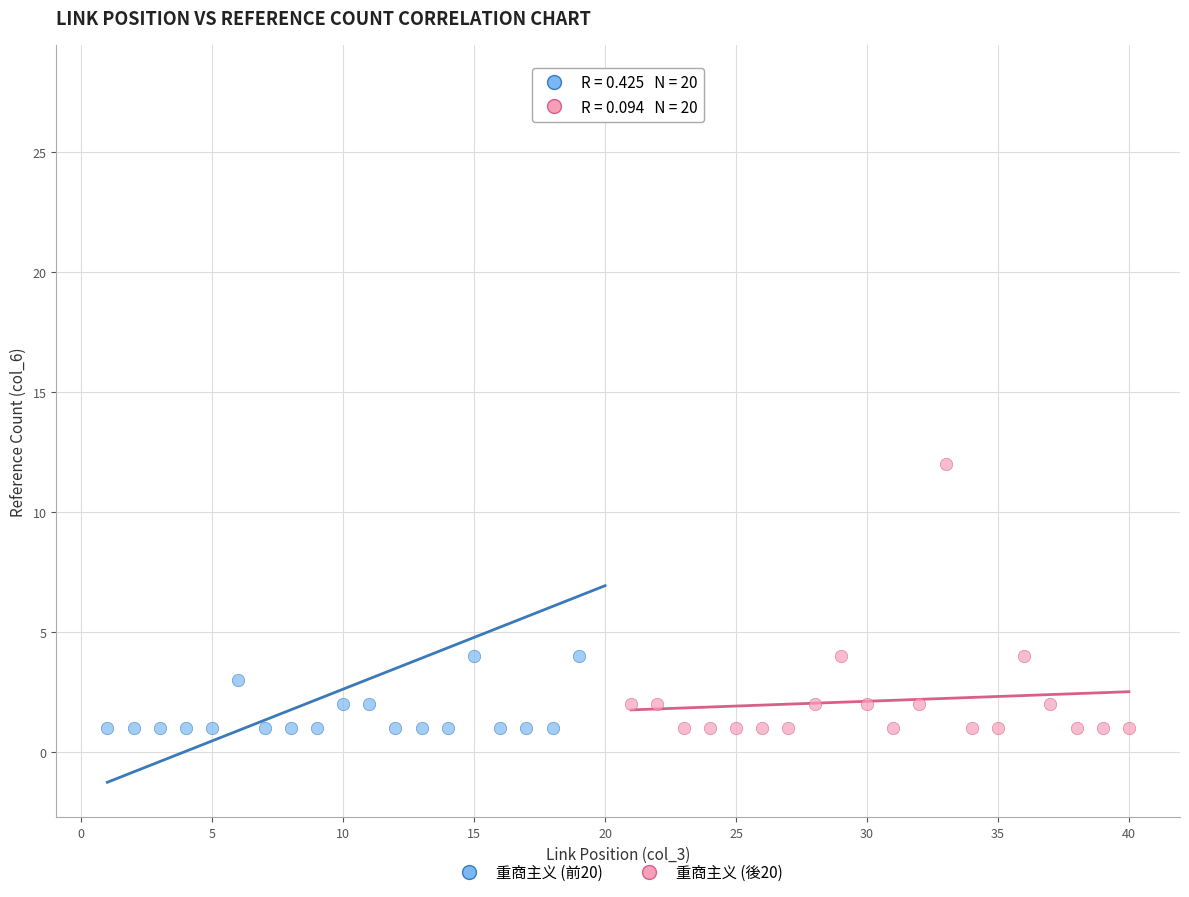

Which series has the widest spread of Y values?

重商主义 (前20)